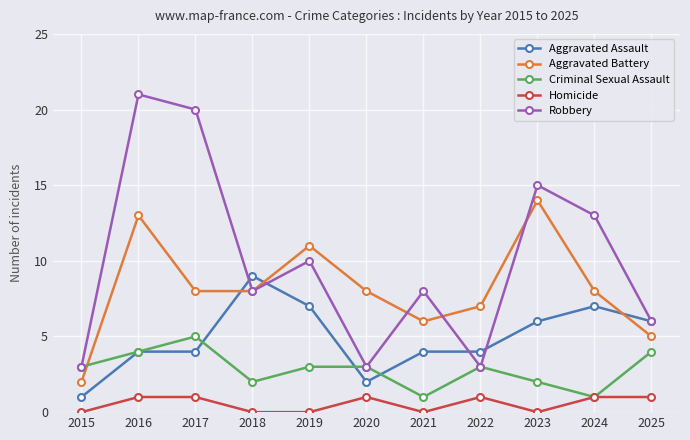

How many times do Aggravated Battery and Criminal Sexual Assault cross each other?

1